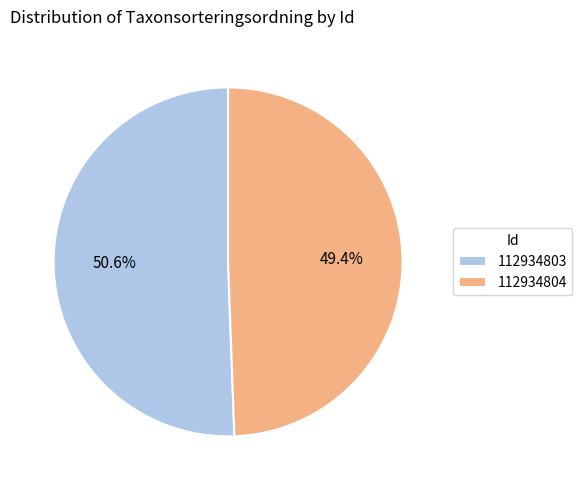

Which slice represents more than half of the pie?

112934803